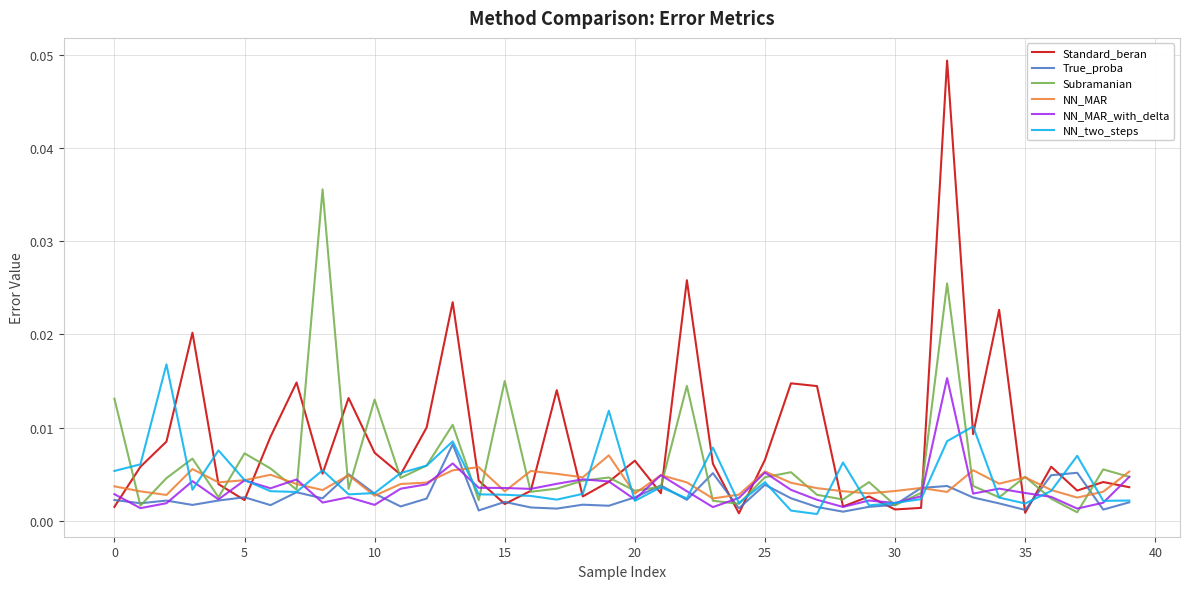

Which series has the largest total across all categories?

Standard_beran